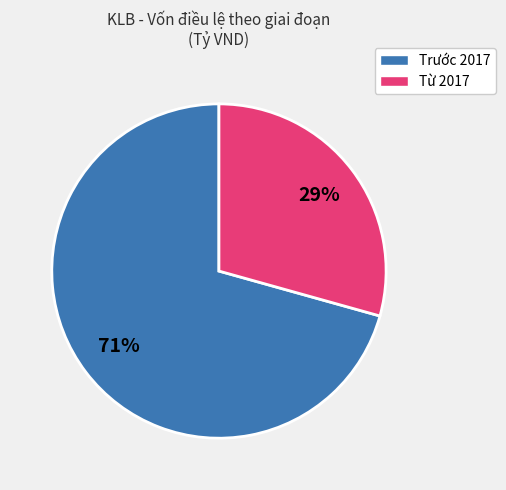

To the nearest percent, what is the average slice percentage?

50%